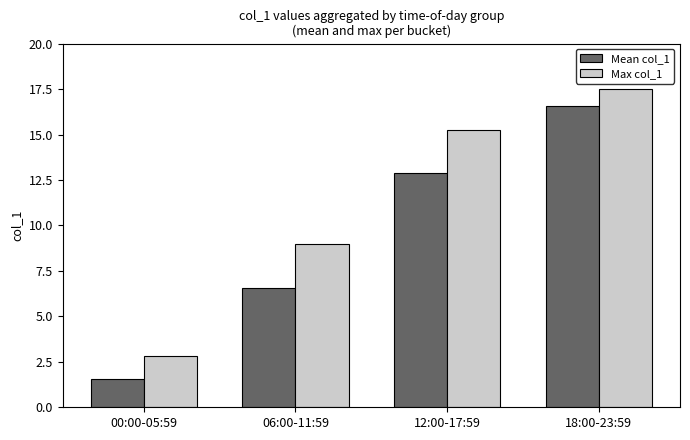

The value of Mean col_1 at 18:00-23:59 is 9.4. True or false?

False